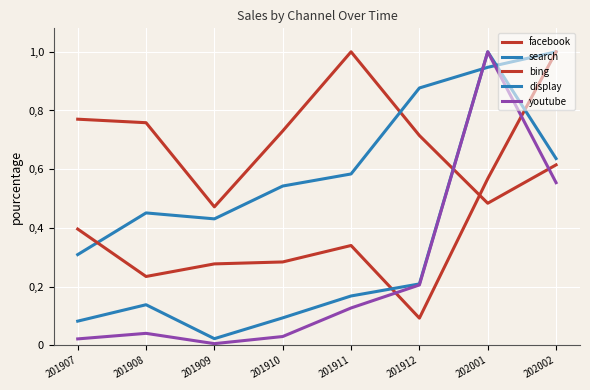

Is this an area chart (filled region under the line)?

No